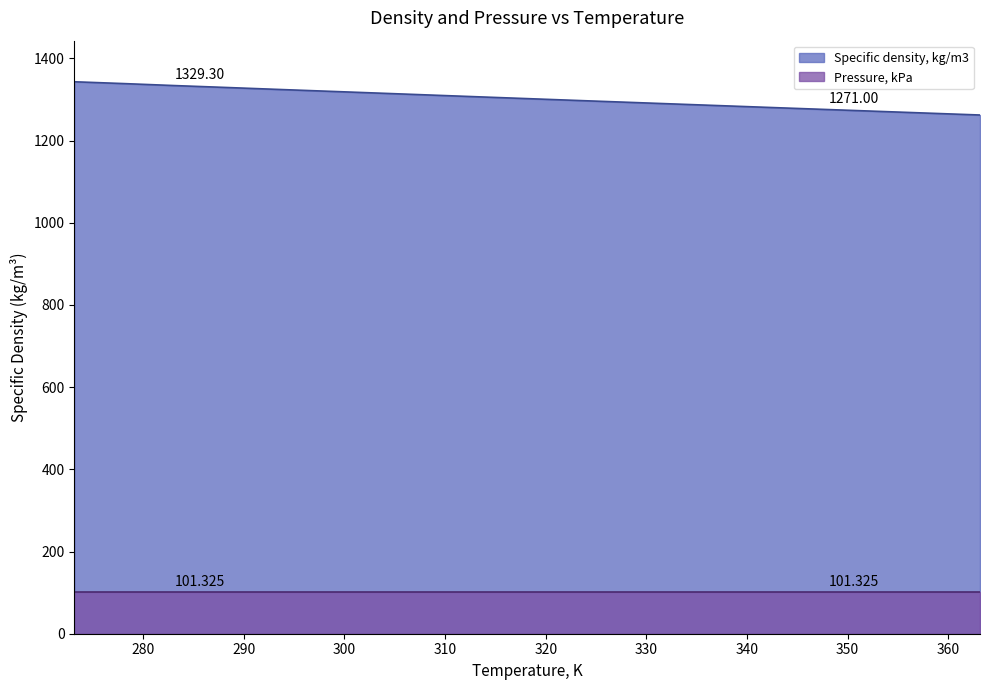

What is the ratio of the value at 363.15 to the value at 288.15?

0.9